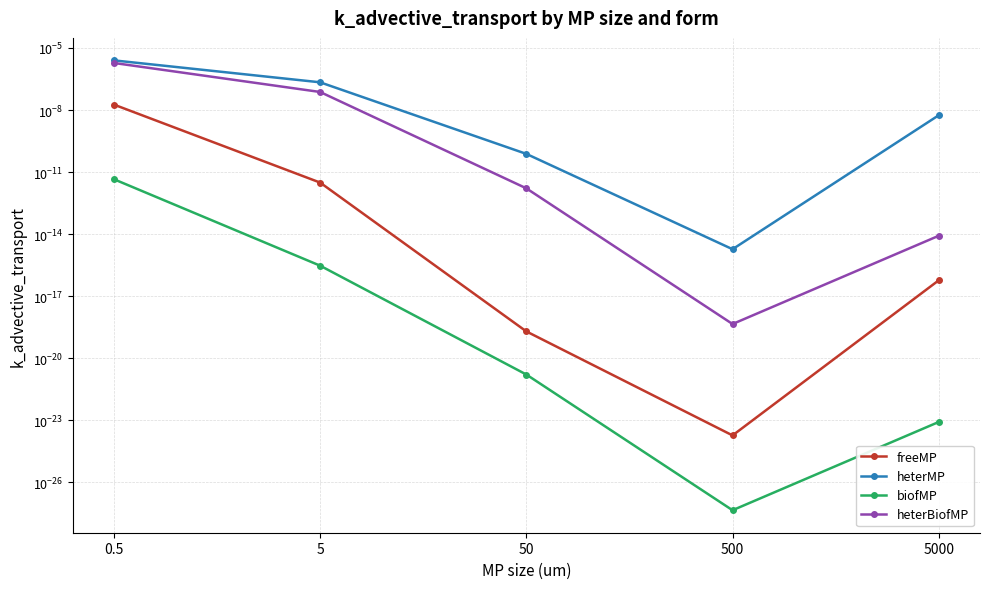

What is the label of the 3rd point from the right?

50